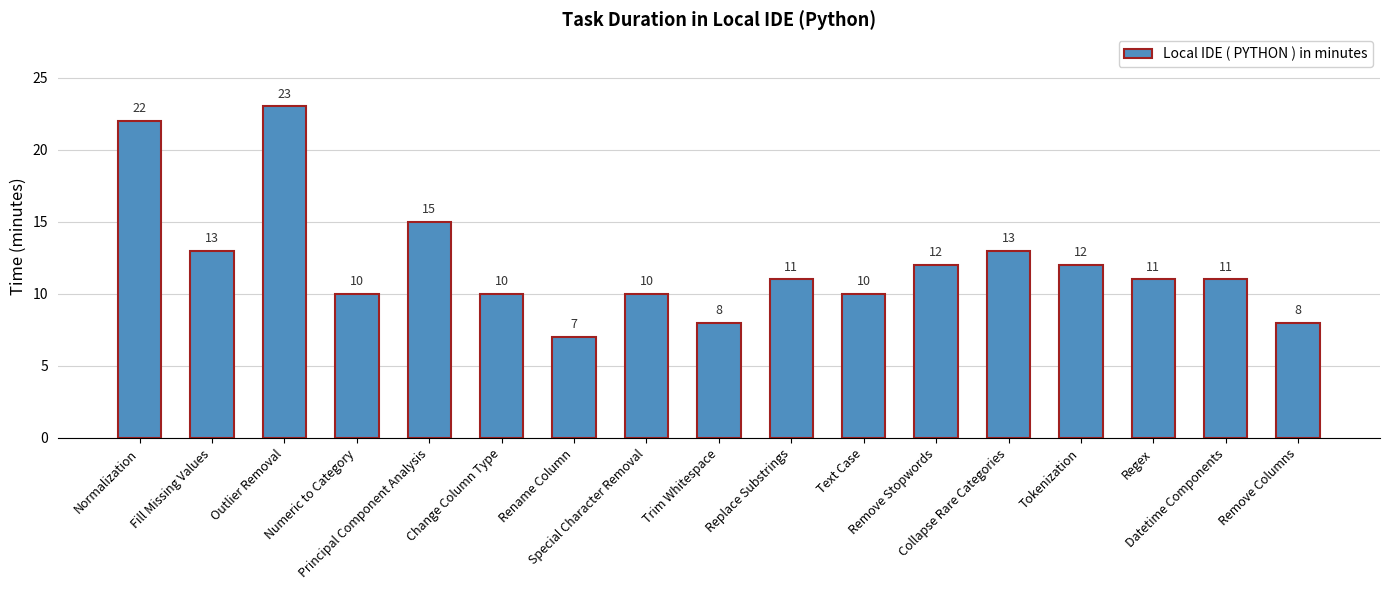

Reading right to left, what are all the values shown in this chart?

Remove Columns=8	Datetime Components=11	Regex=11	Tokenization=12	Collapse Rare Categories=13	Remove Stopwords=12	Text Case=10	Replace Substrings=11	Trim Whitespace=8	Special Character Removal=10	Rename Column=7	Change Column Type=10	Principal Component Analysis=15	Numeric to Category=10	Outlier Removal=23	Fill Missing Values=13	Normalization=22